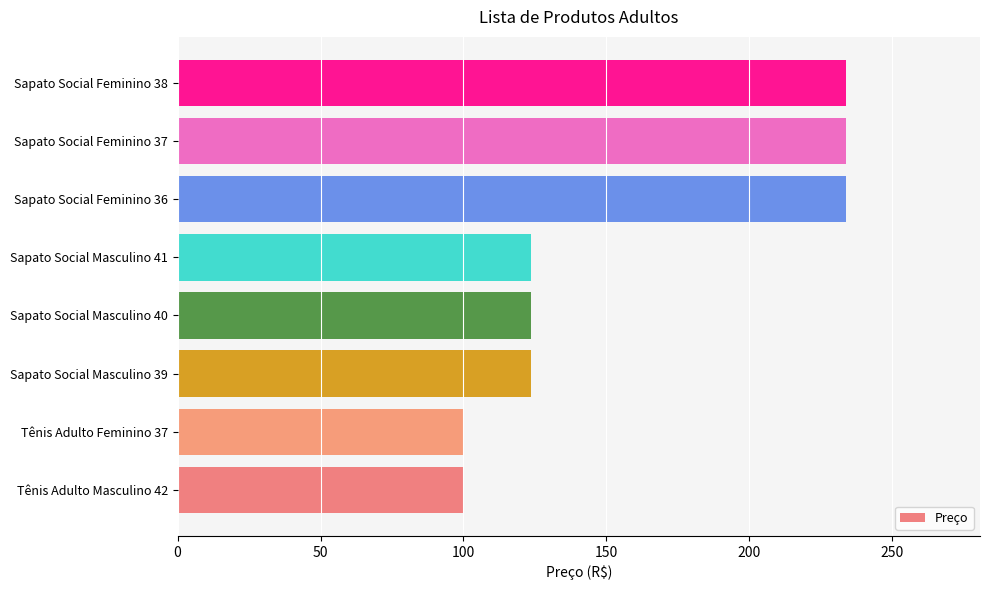

Is it true that the value at Sapato Social Feminino 37 is 233.9?

True